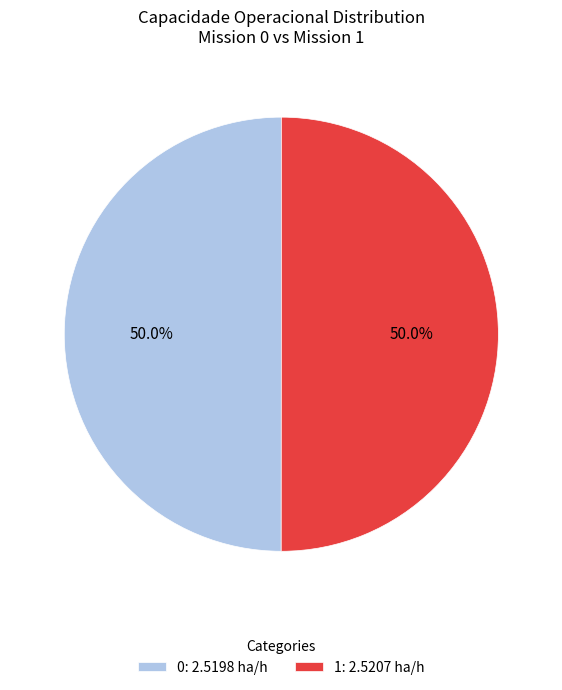

What percentage do 1: 2.5207 ha/h and 0: 2.5198 ha/h together represent?

100.0%